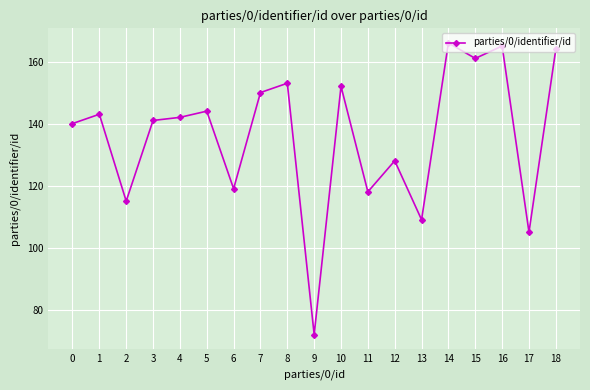

Where is the first local maximum?

1